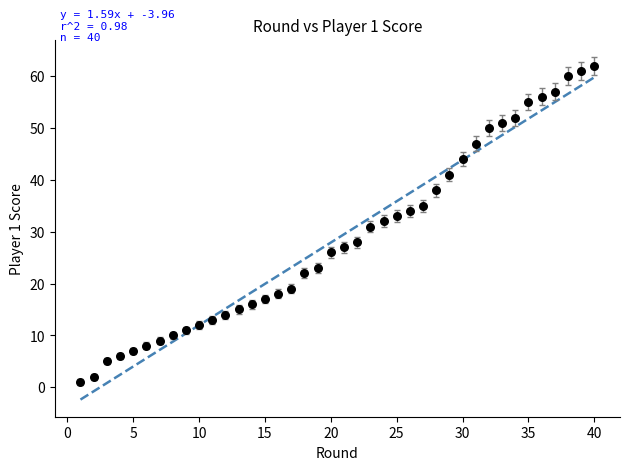

What is the range of Y values (max minus min)?

61